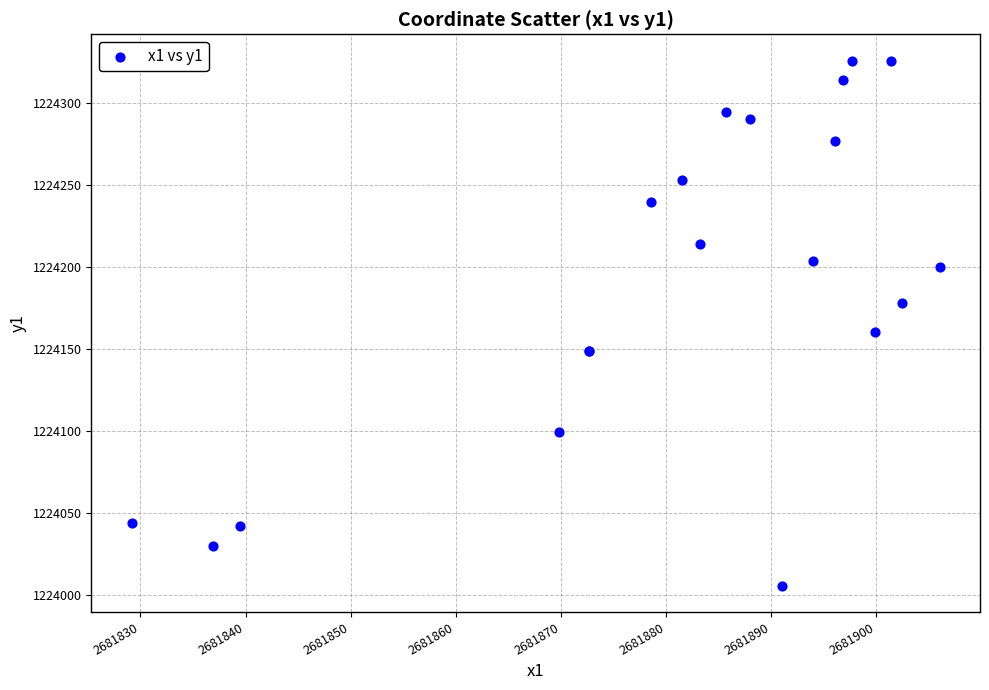

What Y value in the scatter plot is closest to 1224165?

1224160.5